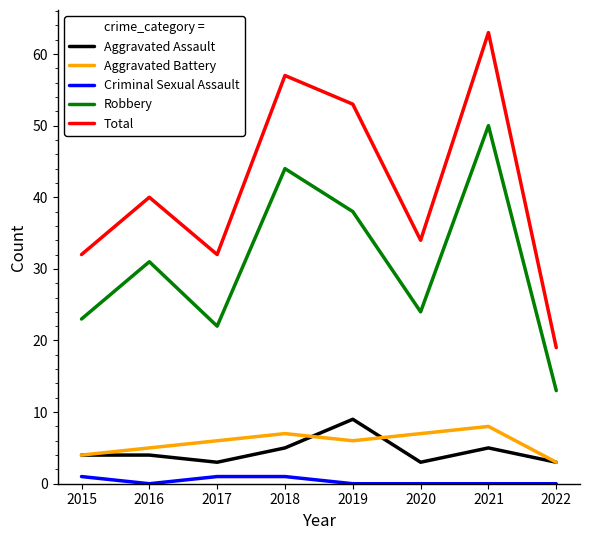

What are all the series names shown in the legend?

Aggravated Assault, Aggravated Battery, Criminal Sexual Assault, Robbery, Total